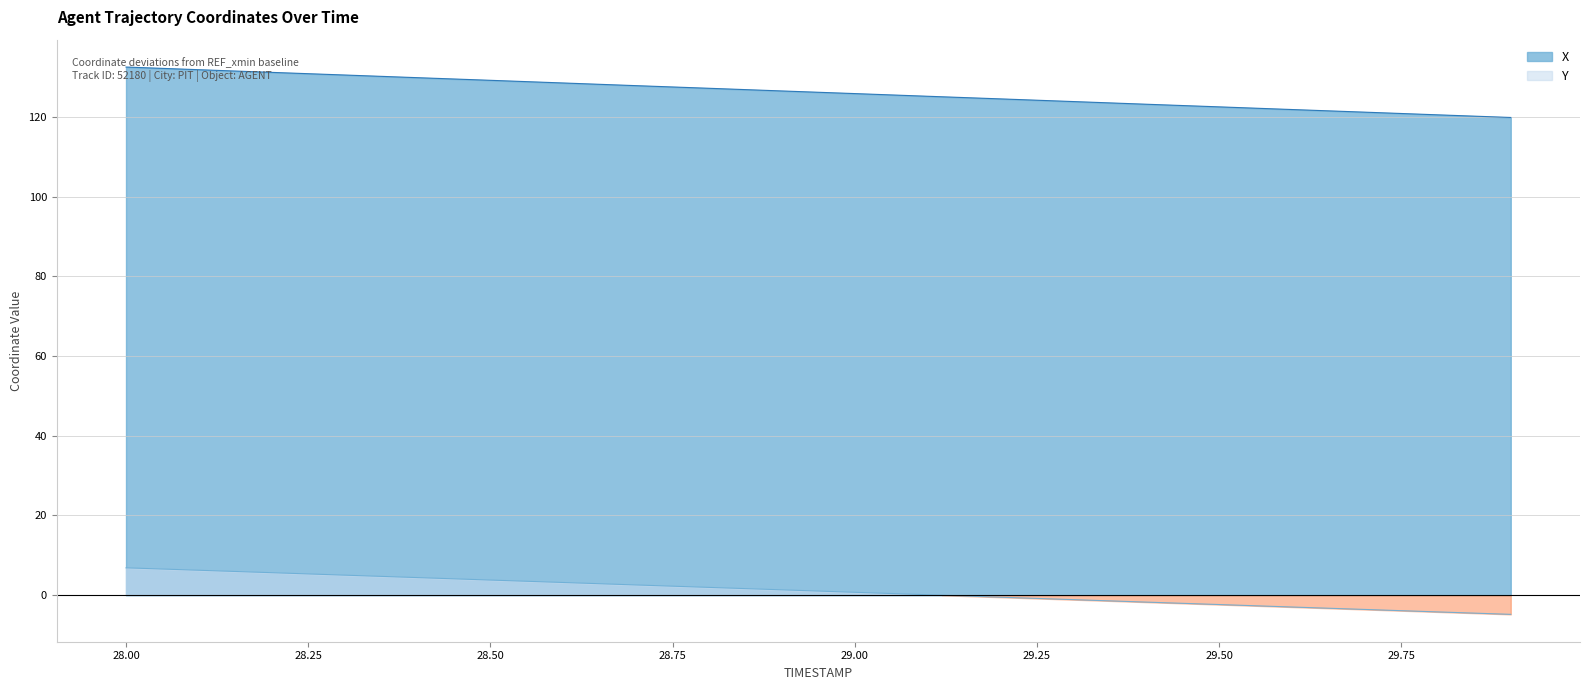

What is the minimum value for X?

119.8